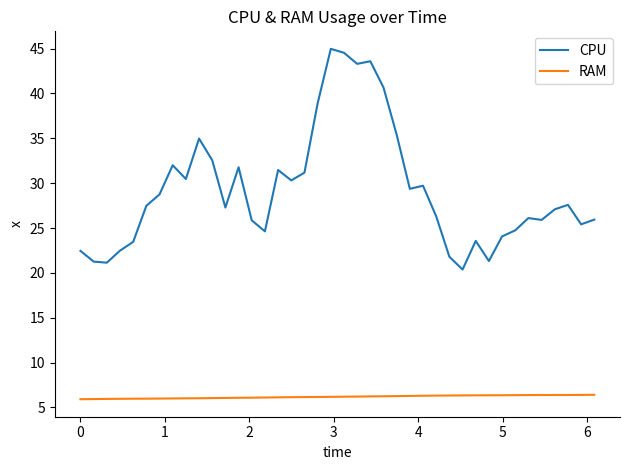

What is the greatest value displayed?

45.0